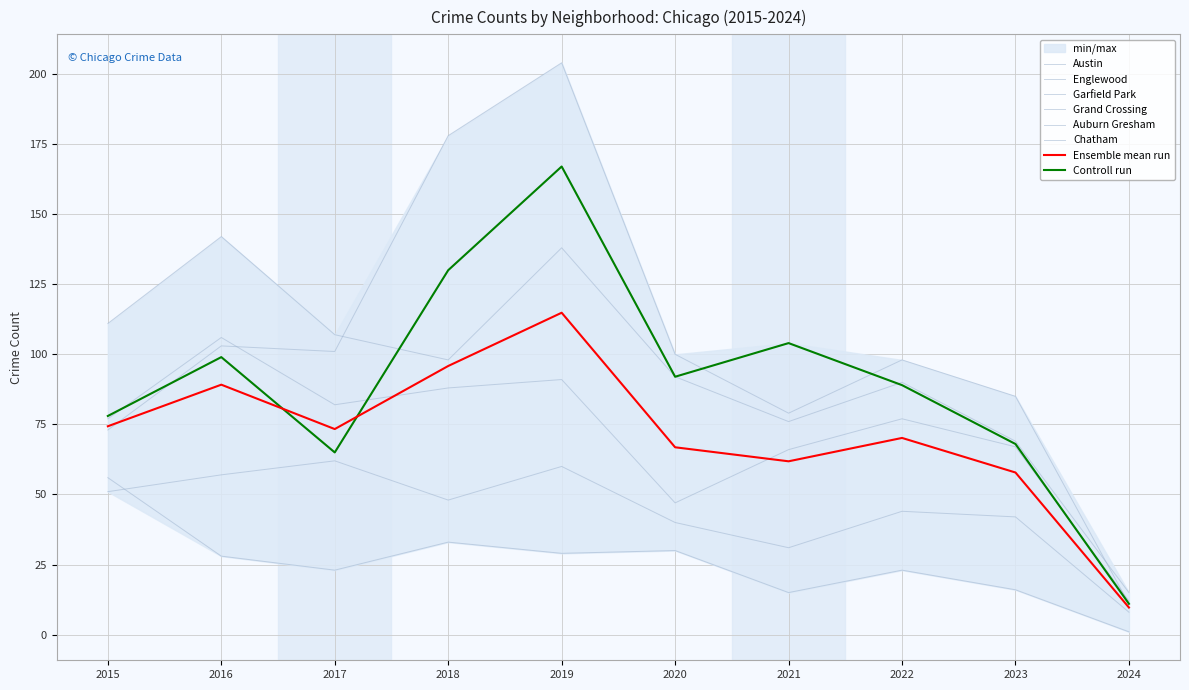

What is the average value of the Garfield Park series?

103